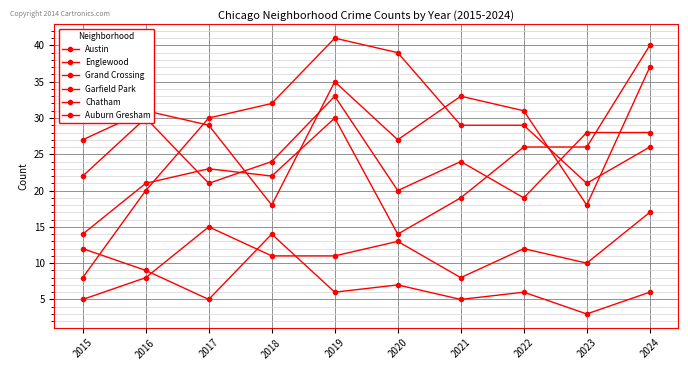

What is the total value across all series at 2016?

119